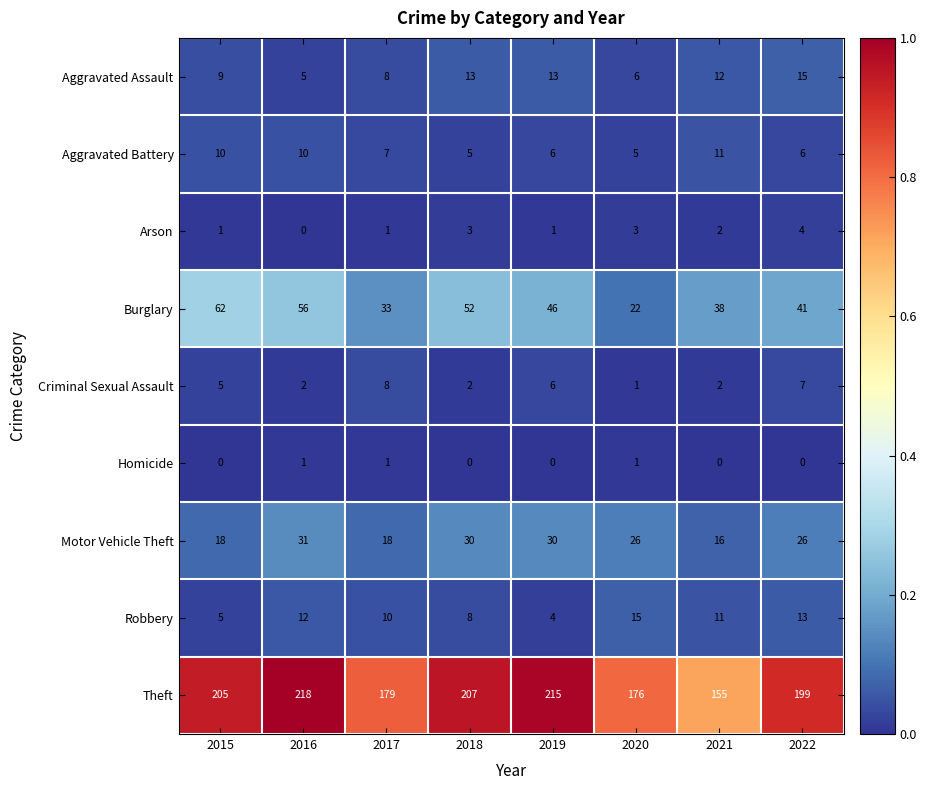

At which label does Robbery first exceed 11?

2016